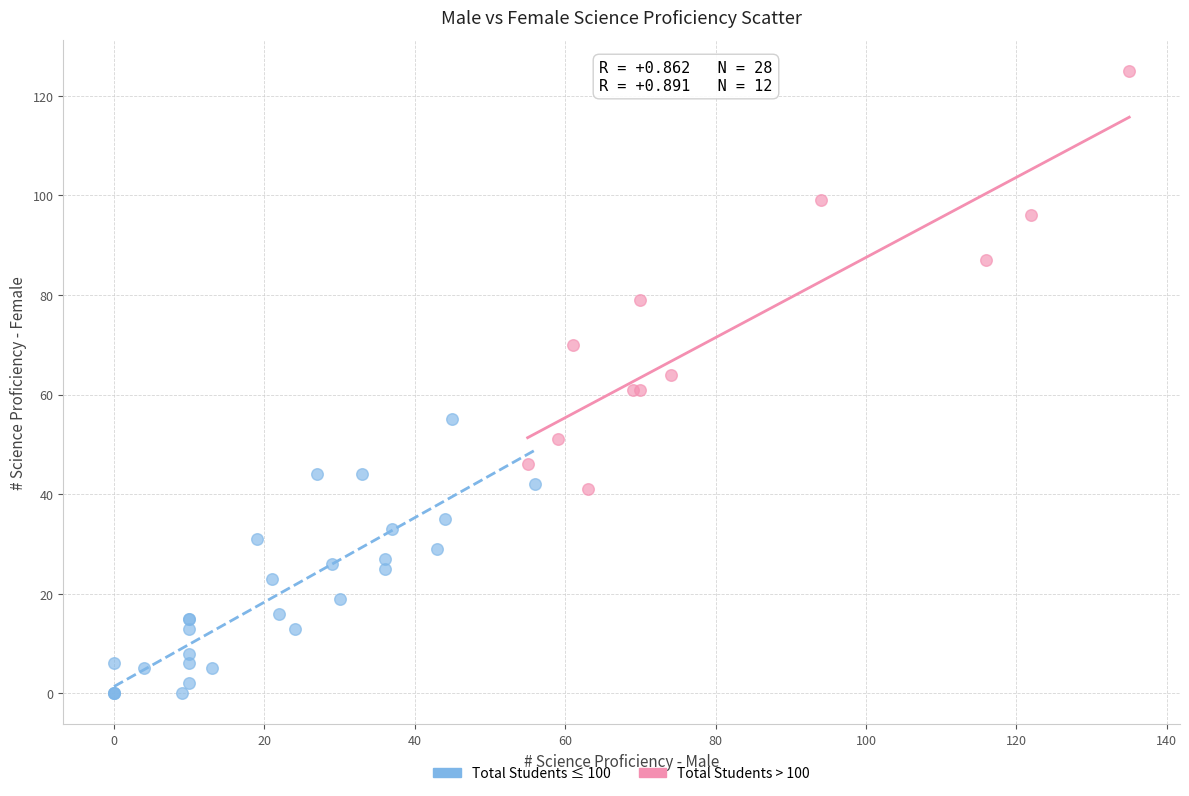

Which series contains the highest Y value?

Total Students > 100